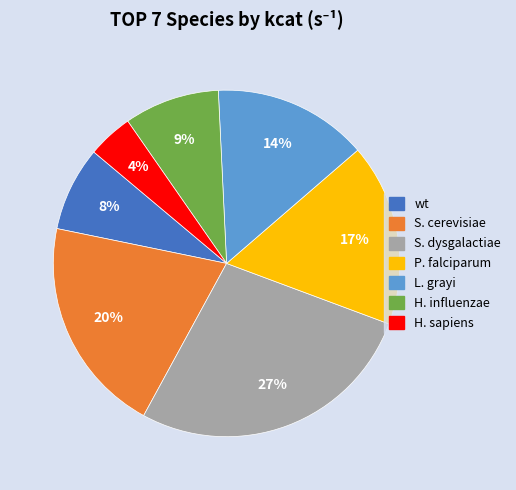

What is the smallest slice in the pie chart?

H. sapiens